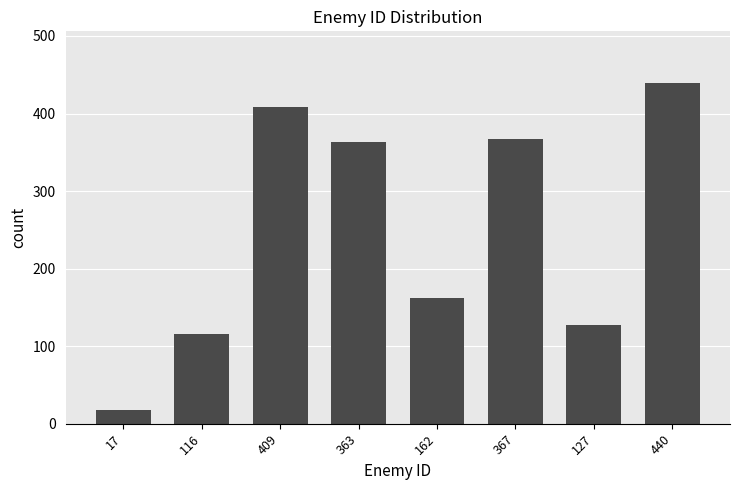

Reading left to right, extract all data points from this chart.

17	116	409	363	162	367	127	440